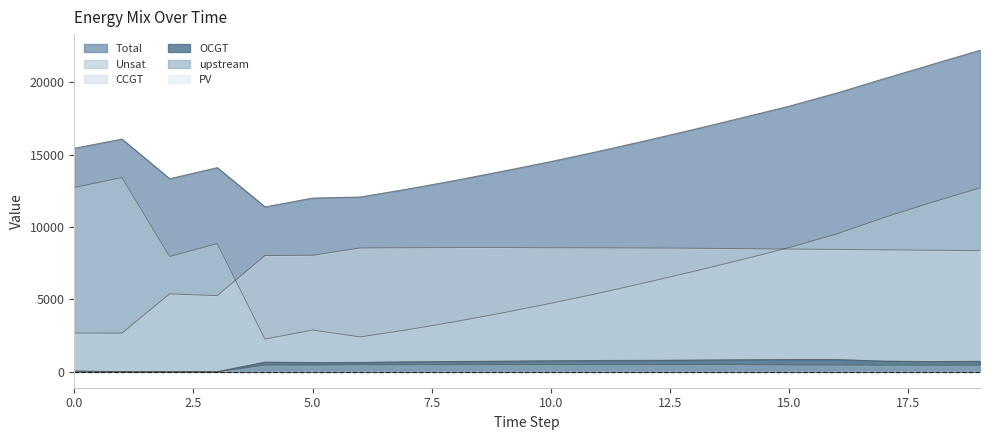

The value of upstream at 1 is 0. True or false?

True